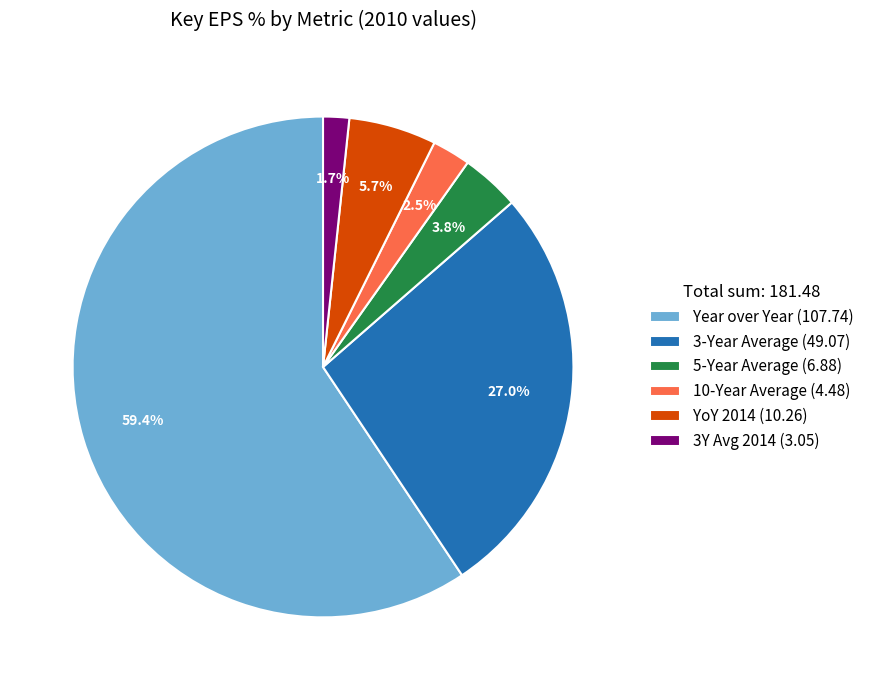

Count the number of slices in the pie.

6